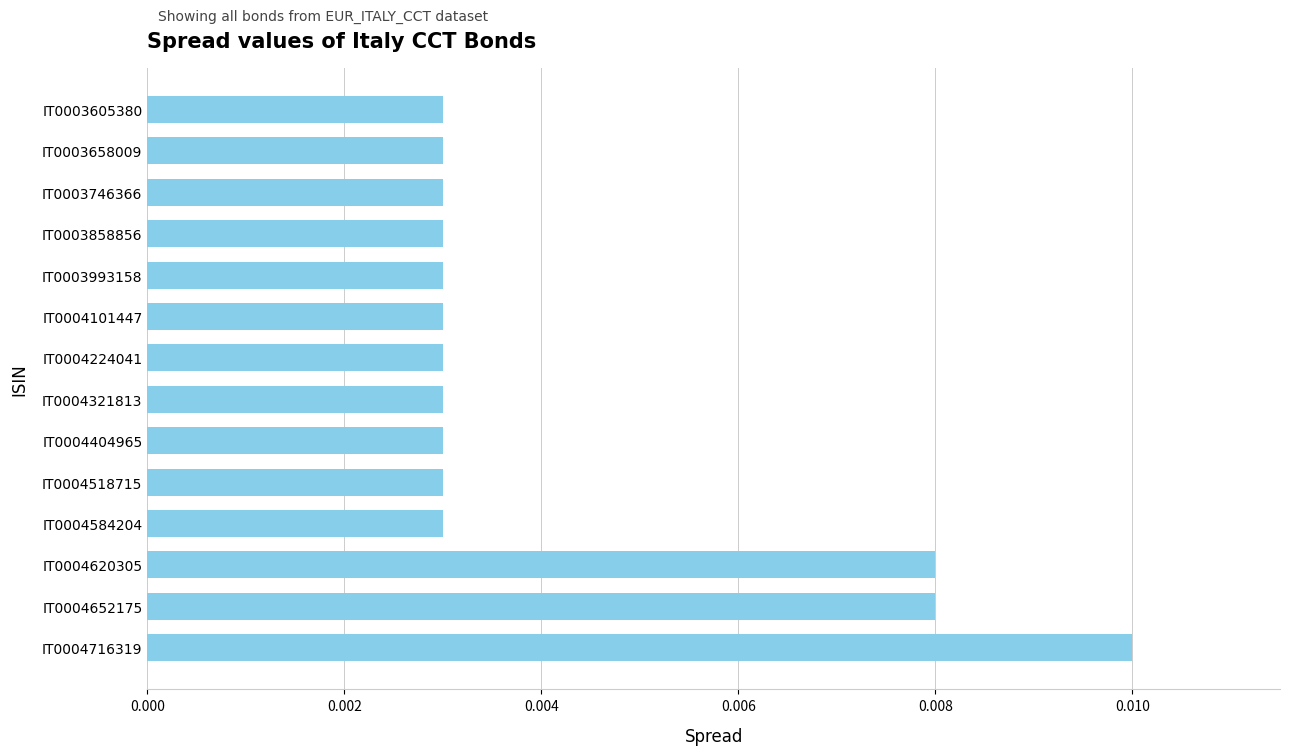

Count the values in the range 0 to 1.

14